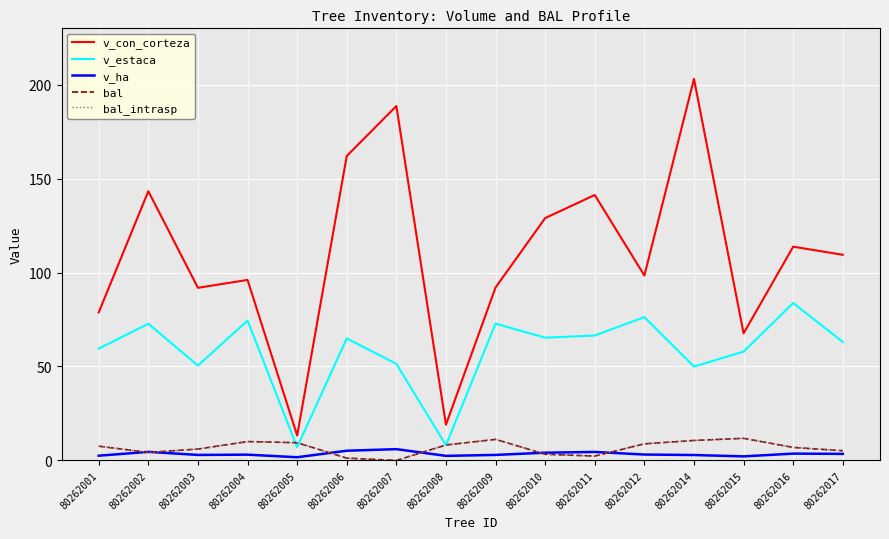

How many lines are shown in the chart?

5